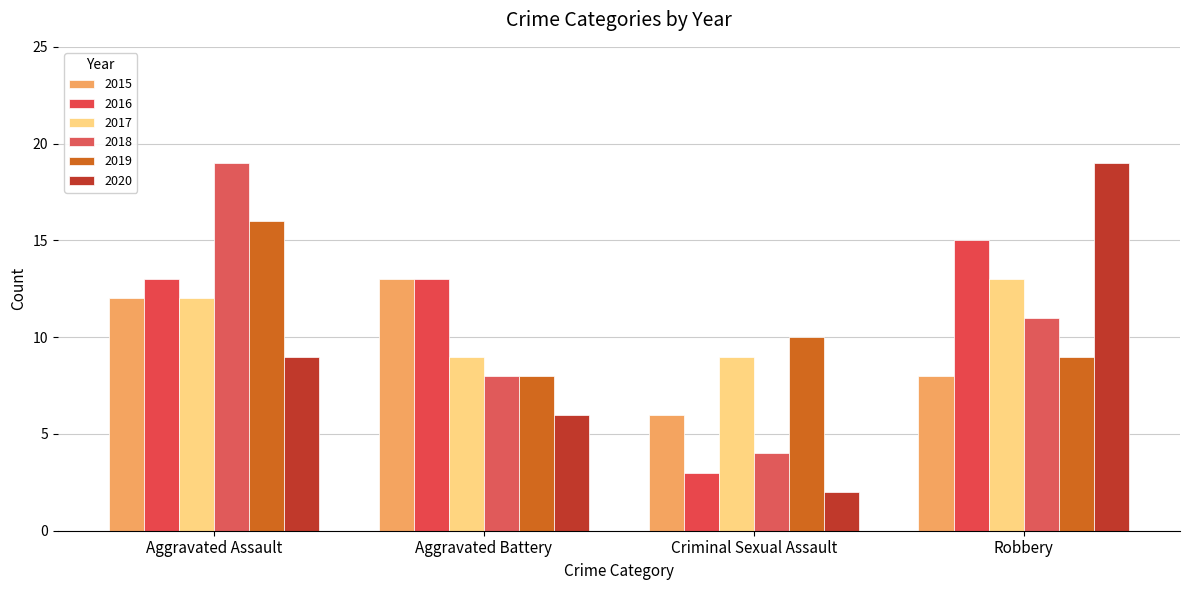

How many bars are there in each group?

6